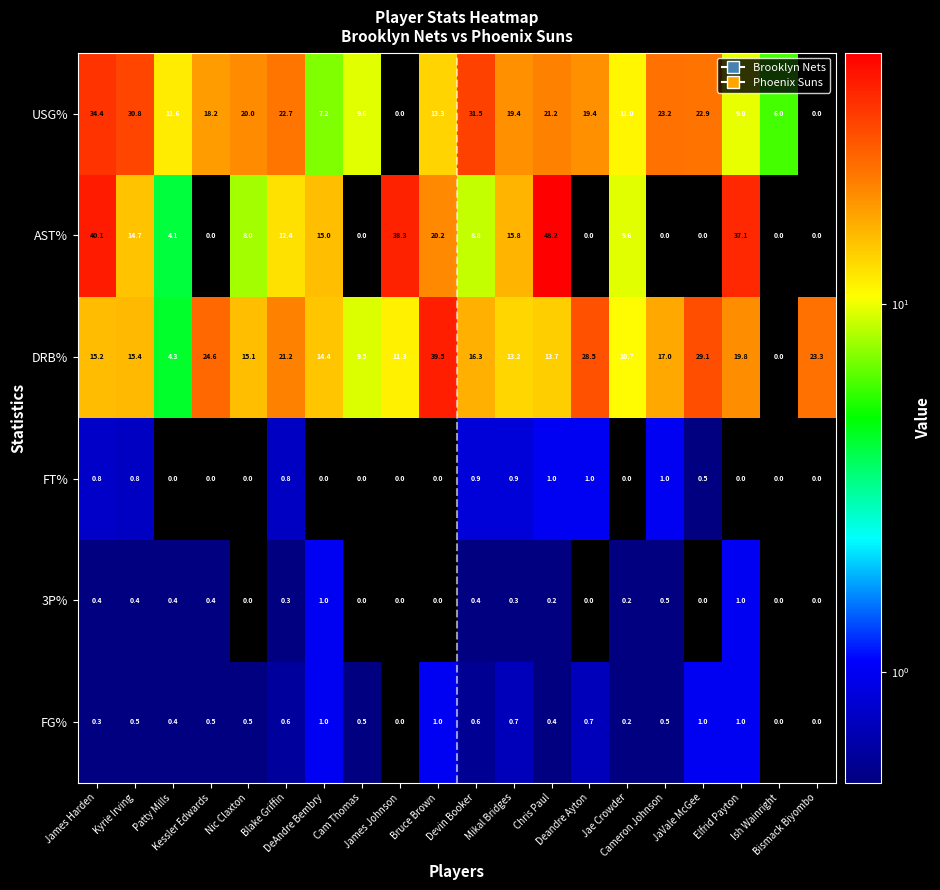

How many data points does each series have?

20